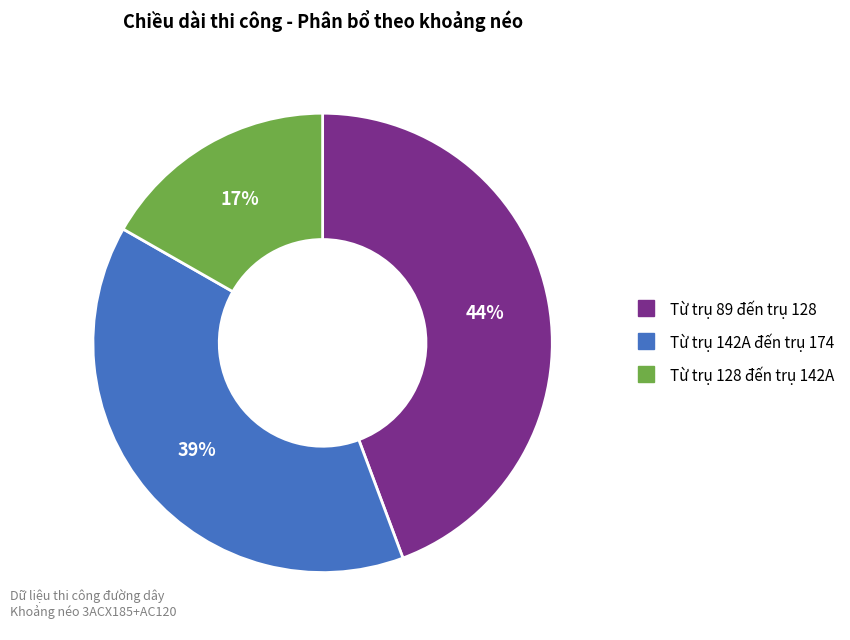

True or false: Từ trụ 142A đến trụ 174 accounts for 39% of the total.

True